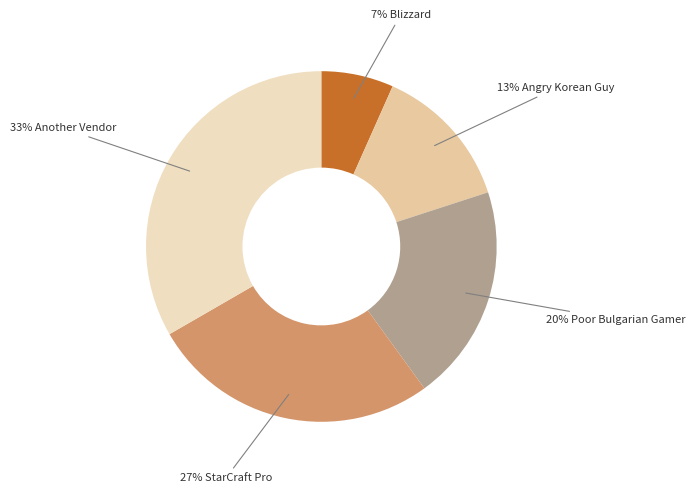

Count the number of slices in the pie.

5